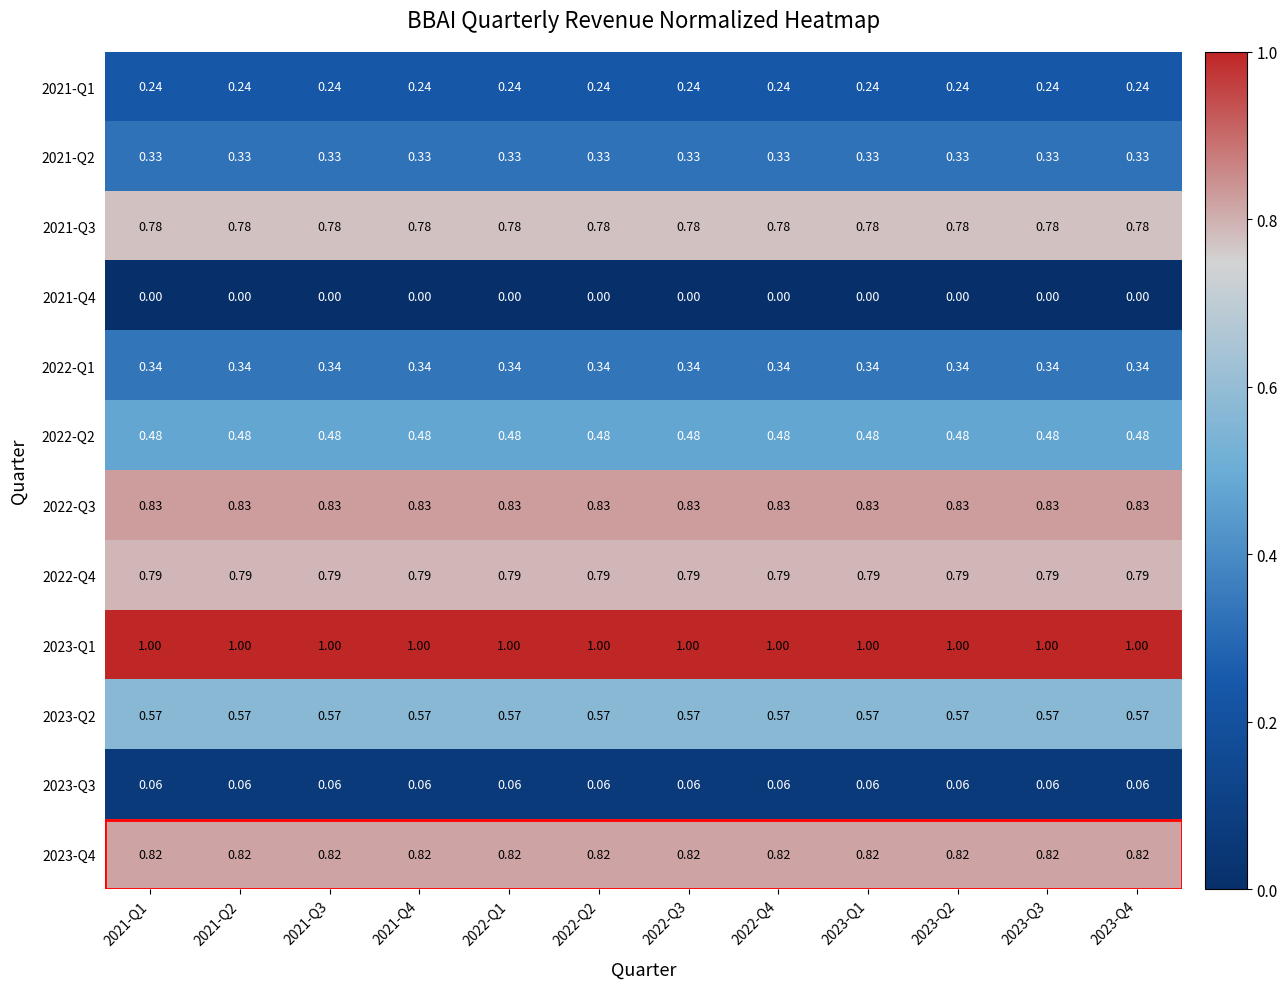

Is the value of 2021-Q3 at 2023-Q1 greater than the value of 2023-Q1 at 2022-Q2?

No